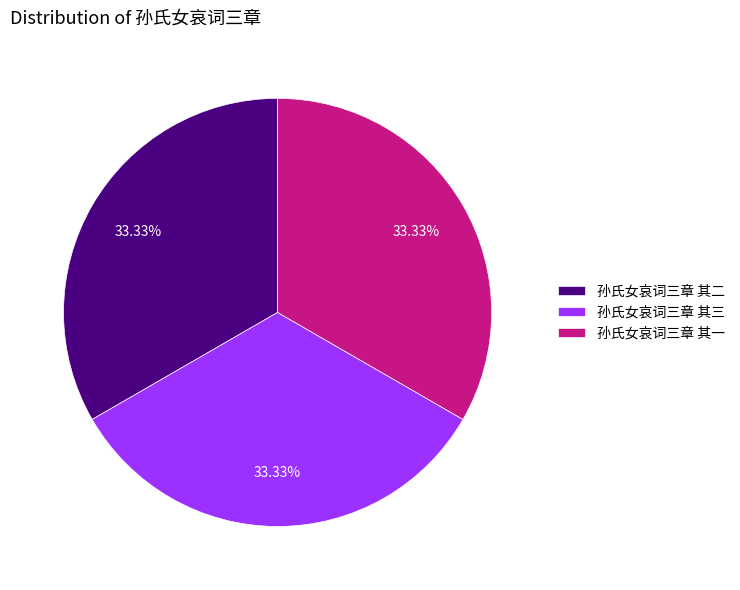

Approximately how many times larger is the value at 孙氏女哀词三章 其一 compared to 孙氏女哀词三章 其二?

1.0